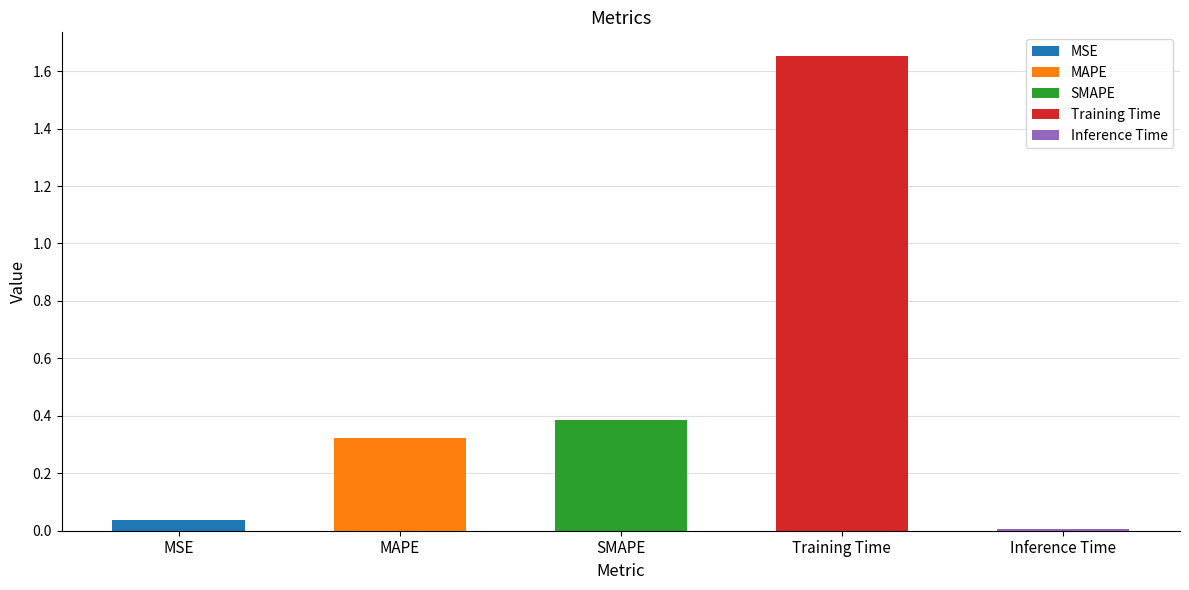

What position from the left is MSE?

1